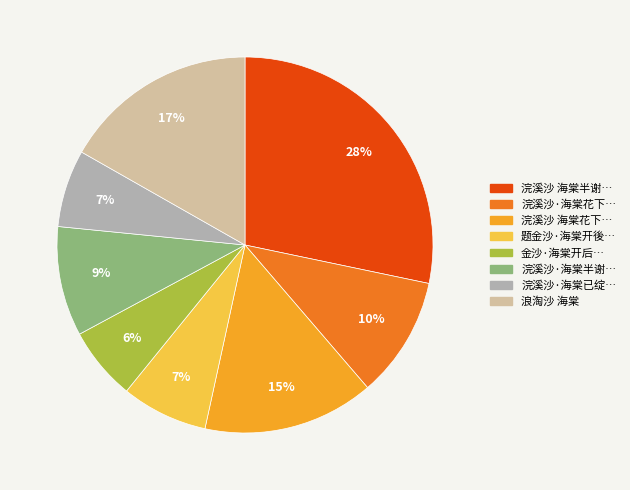

To the nearest percent, what is the difference between the largest and smallest slice percentages?

22%